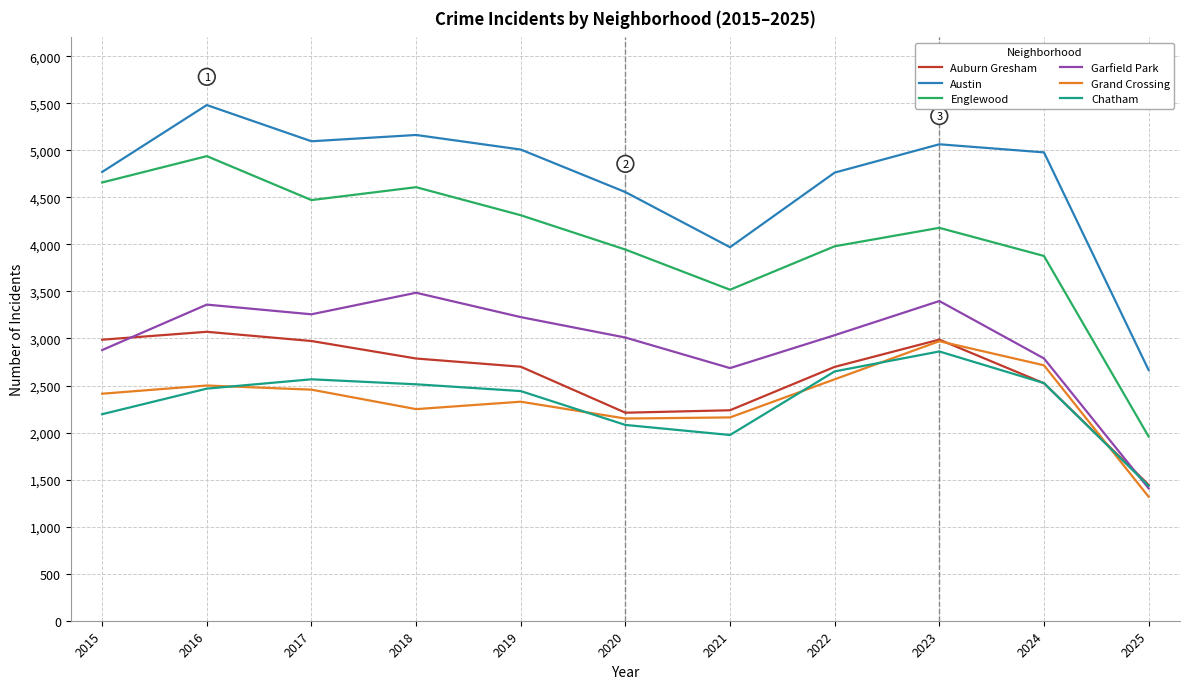

The Austin series shows 4556 at 2020. True or false?

True